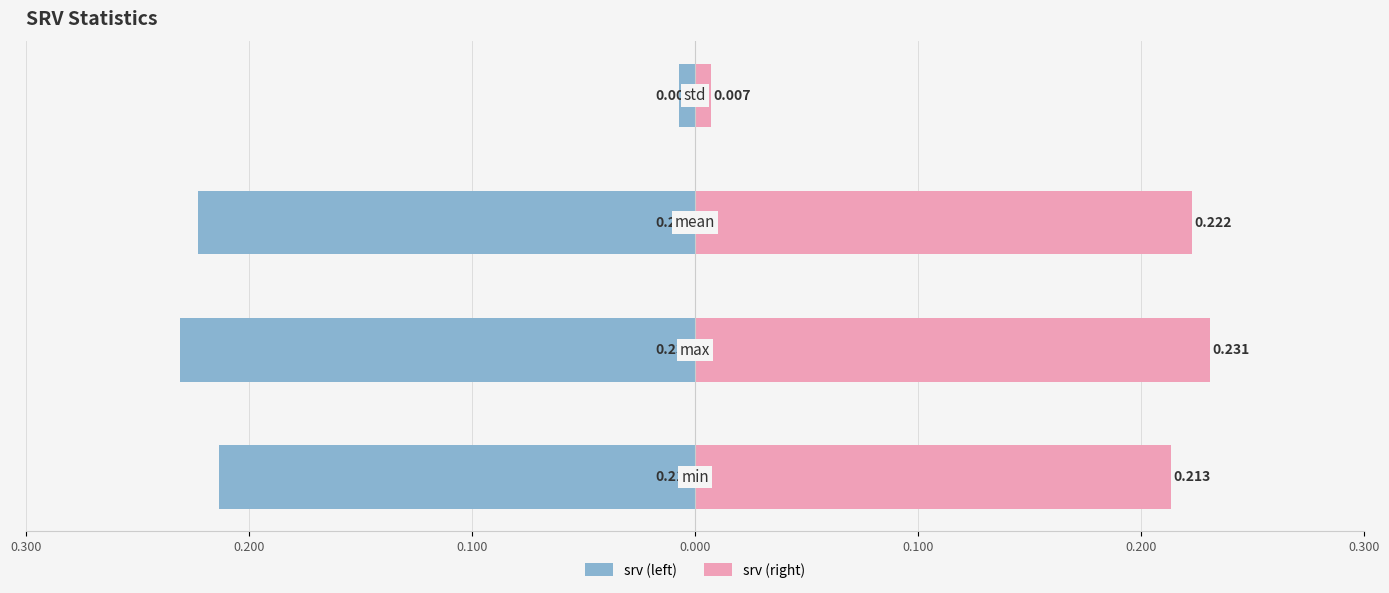

List the series in order of their peak value, highest first.

srv (right), srv (left)